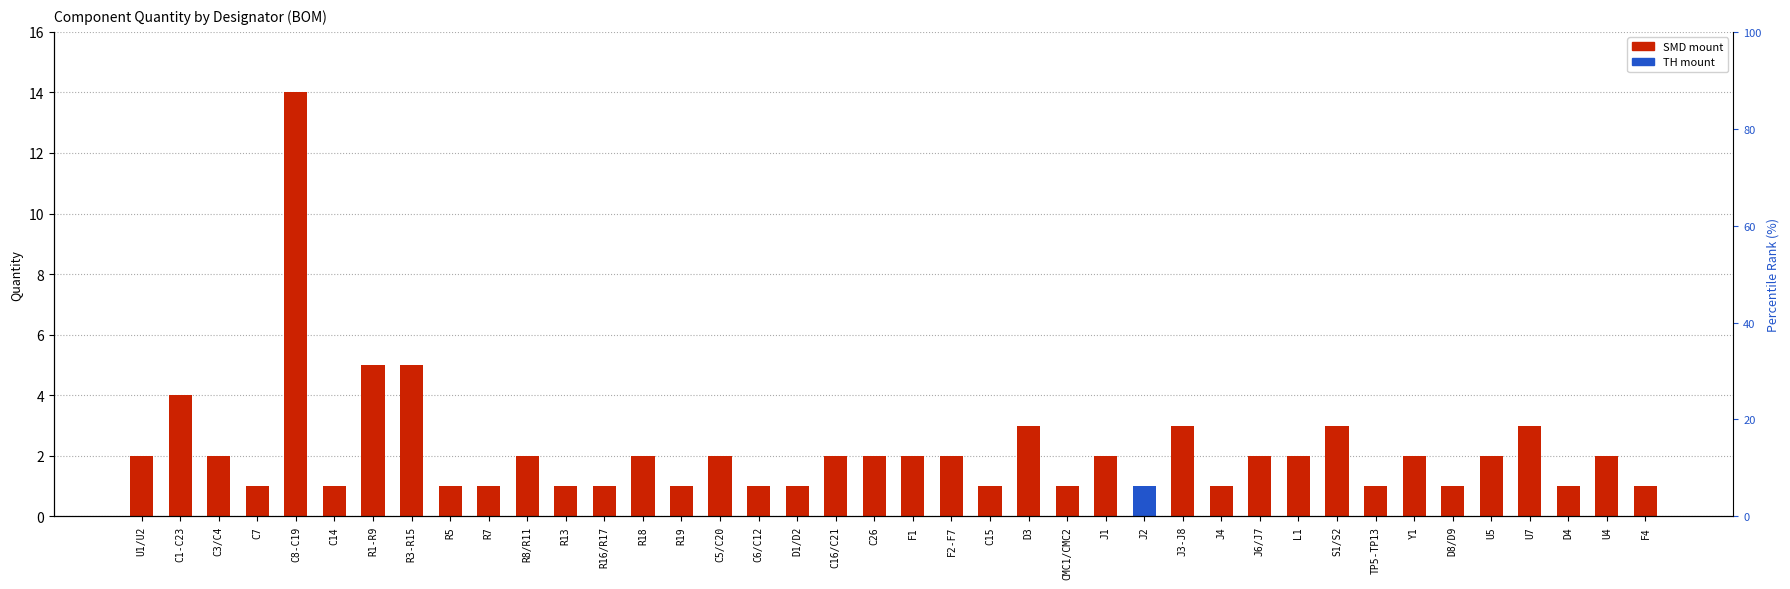

Reading right to left, extract all data points from this chart.

SMD: 1	2	1	3	2	1	2	1	3	2	2	1	3	1	2	1	3	1	2	2	2	2	1	1	2	1	2	1	1	2	1	1	5	5	1	14	1	2	4	2
TH: 0	0	0	0	0	0	0	0	0	0	0	0	0	1	0	0	0	0	0	0	0	0	0	0	0	0	0	0	0	0	0	0	0	0	0	0	0	0	0	0